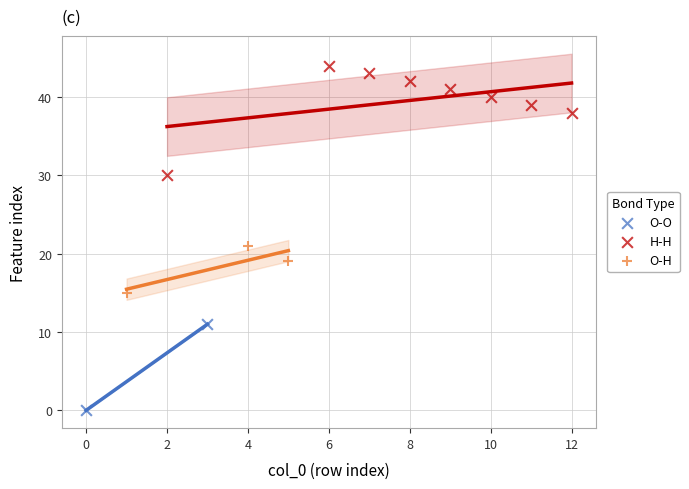

What are all the series names shown in the legend?

O-H, H-H, O-O